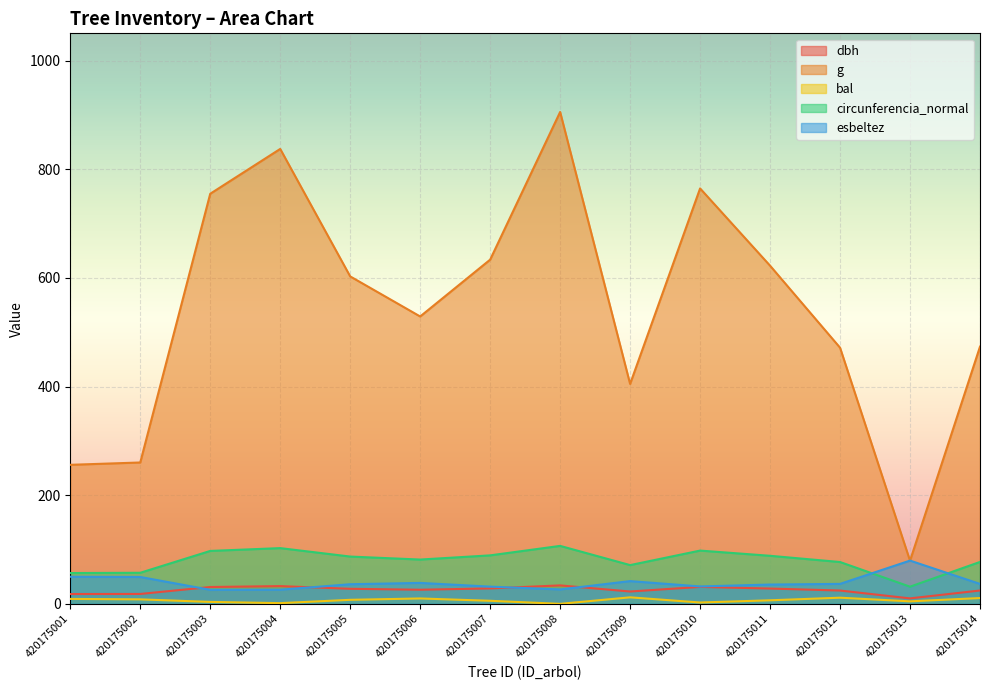

At which category is the sum across all series the highest?

420175008